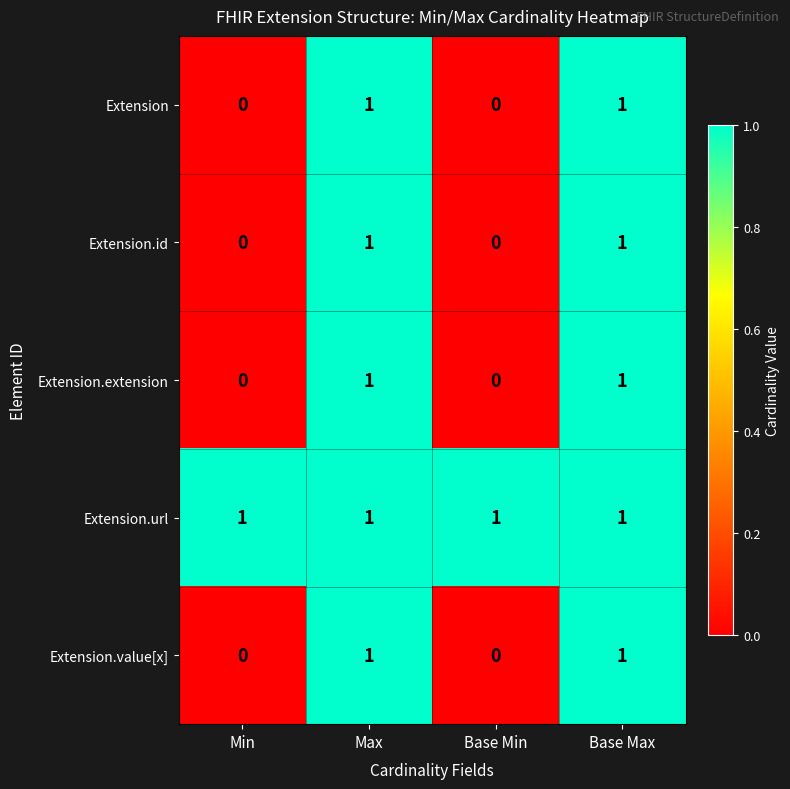

True or false: Extension.id has a value of 2 at Base Max.

False